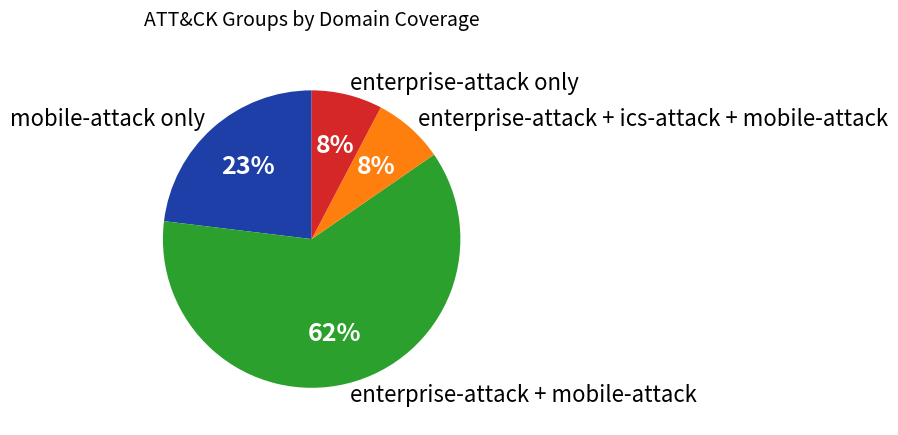

Which category has the biggest portion of the pie?

enterprise-attack + mobile-attack